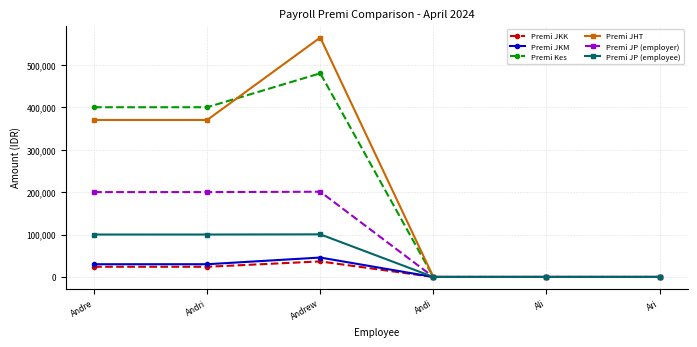

What is the difference between the maximum and minimum values in the Premi JP (employee) series?

100423.0